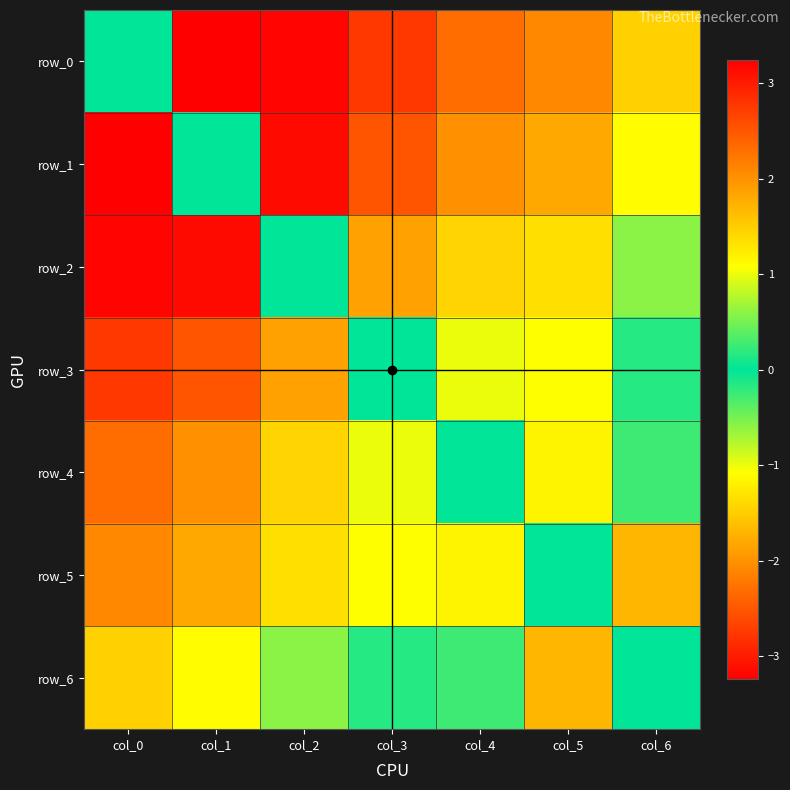

At which label is row_6 closest to 0?

col_6